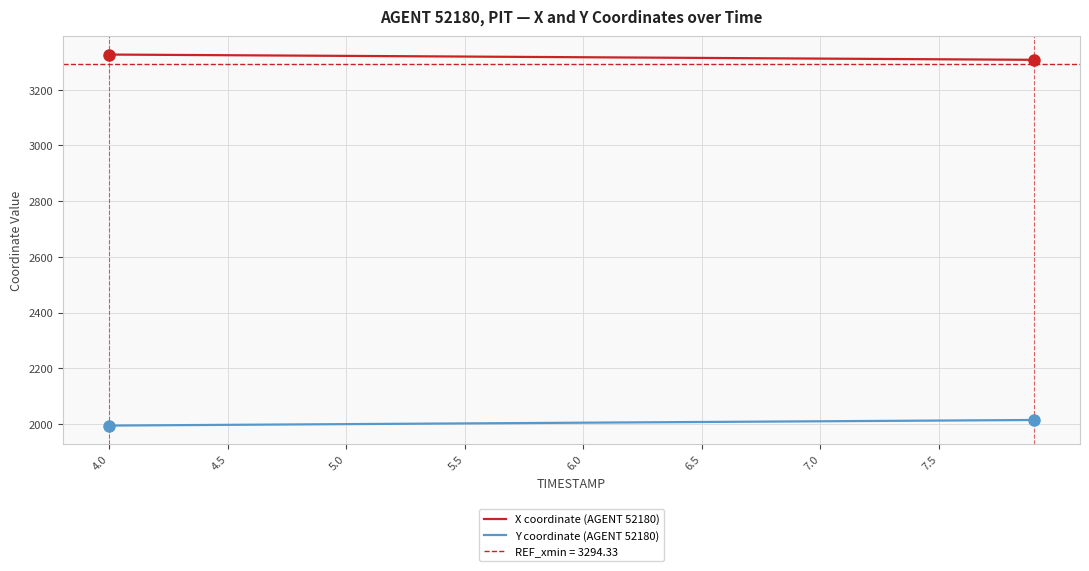

What is the minimum value for Y coordinate (AGENT 52180)?

1994.2